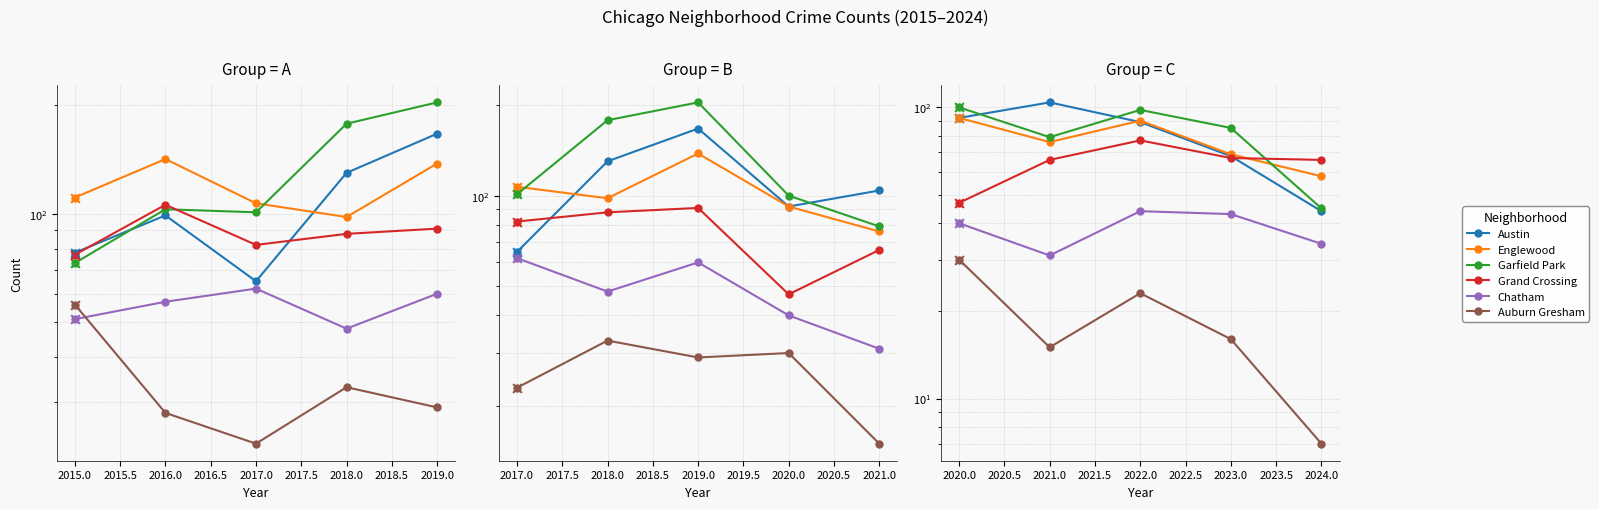

What are all the series names shown in the legend?

Austin, Englewood, Garfield Park, Grand Crossing, Chatham, Auburn Gresham